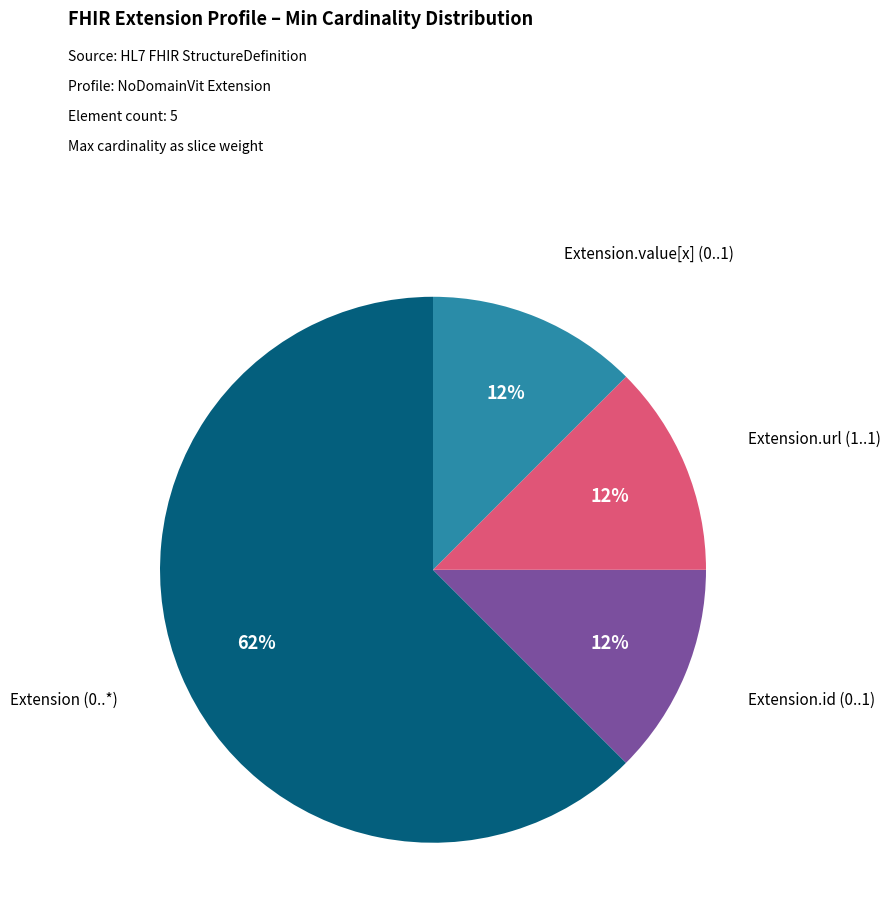

How many slices are in this pie chart?

4